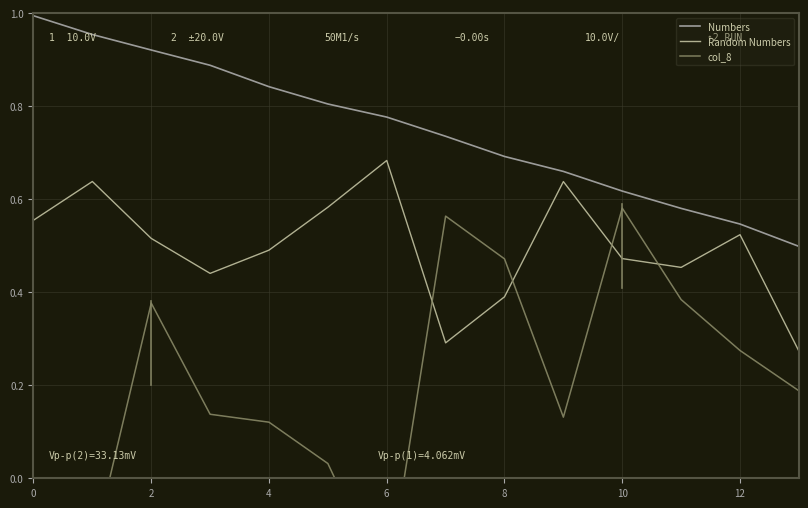

What is the difference between the maximum and minimum values in the Random Numbers series?

0.4